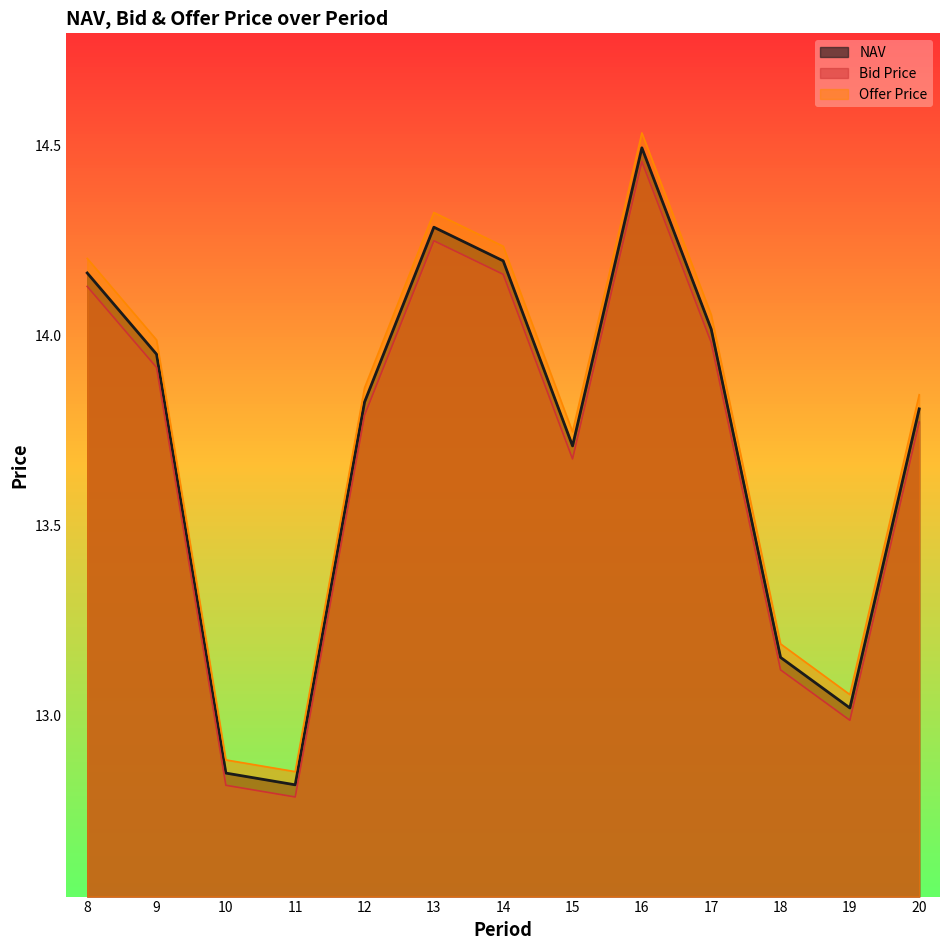

What is the minimum value shown in the chart?

12.8